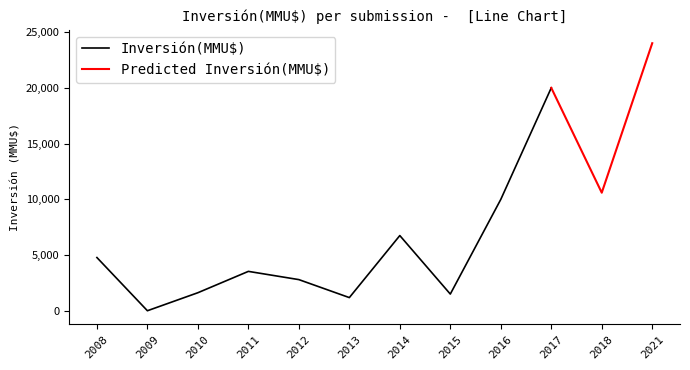

At which label does Inversión(MMU$) reach its minimum?

2009